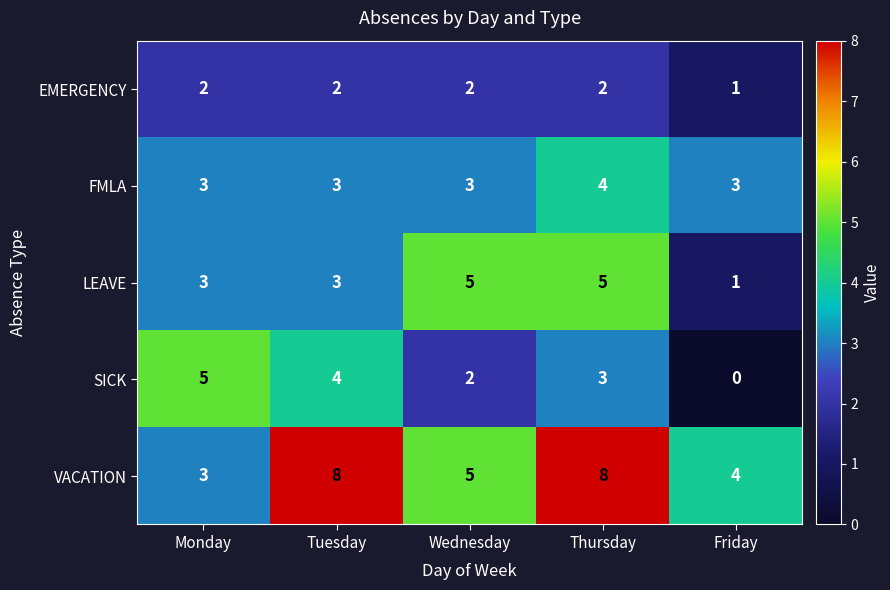

Count the FMLA values in the range 3 to 4.

5